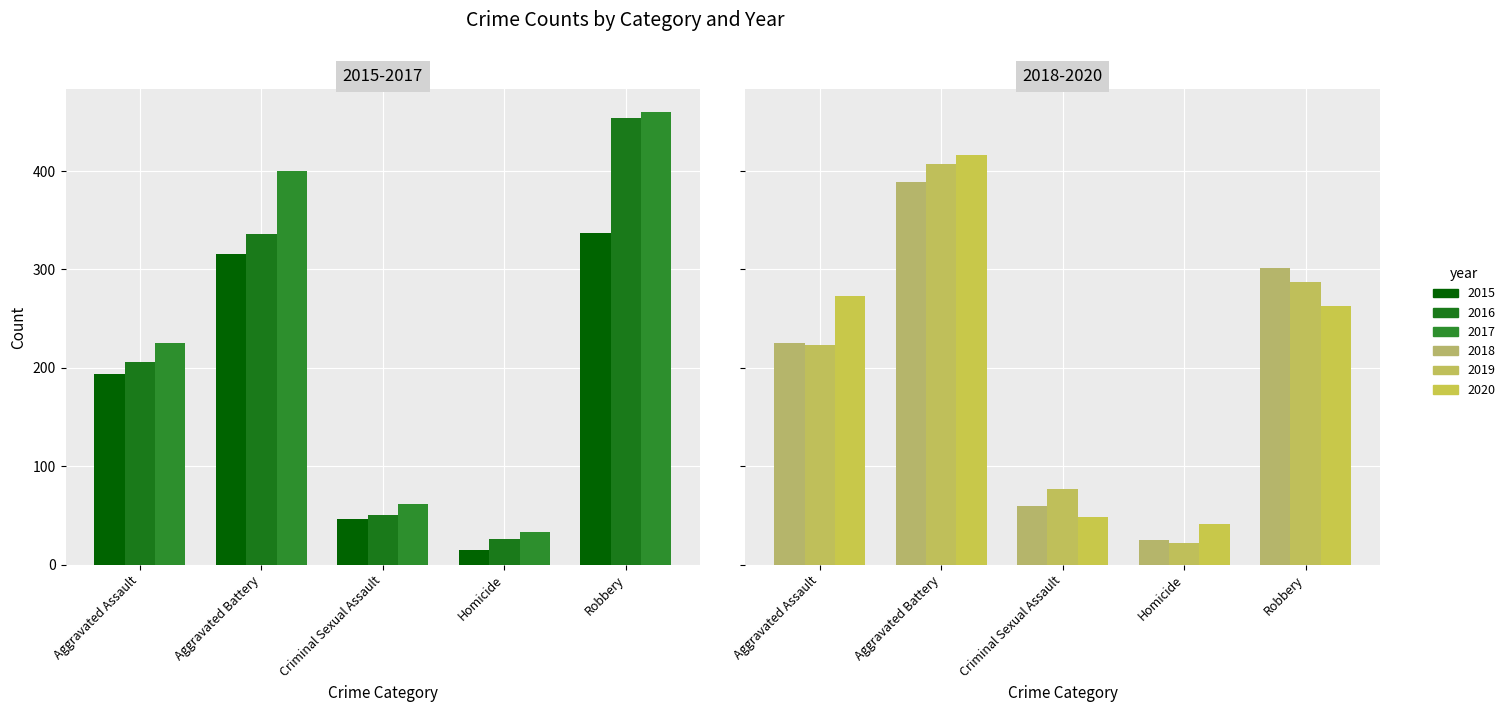

Between Criminal Sexual Assault and Robbery, which is larger?

Robbery